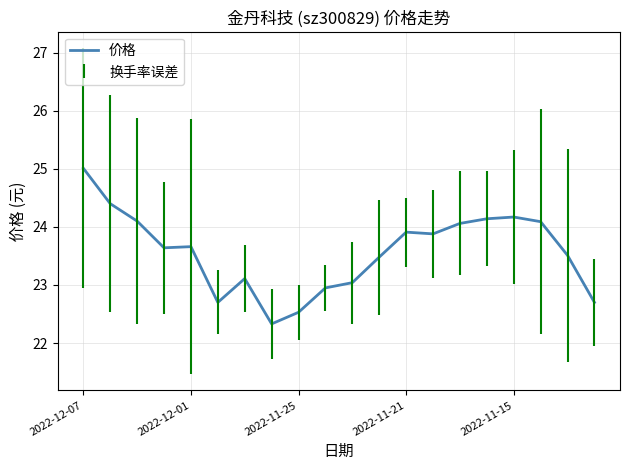

What is the difference between the maximum and minimum values?

2.7